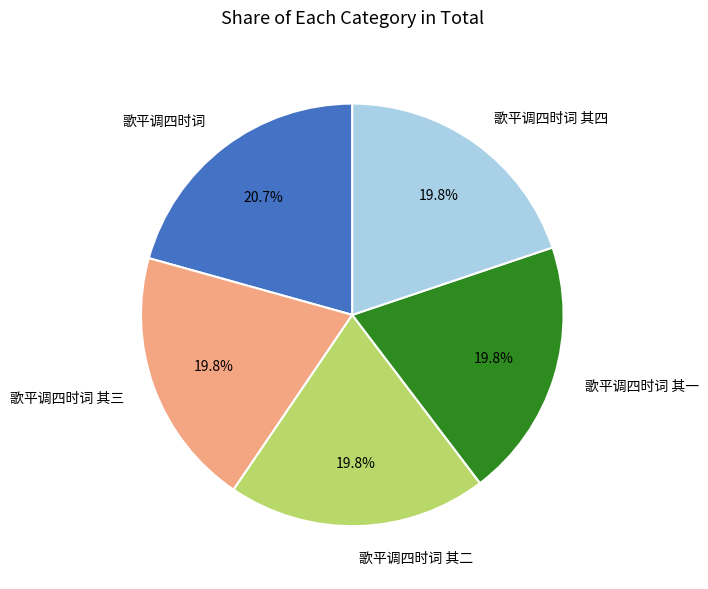

Which slice is the largest?

歌平调四时词